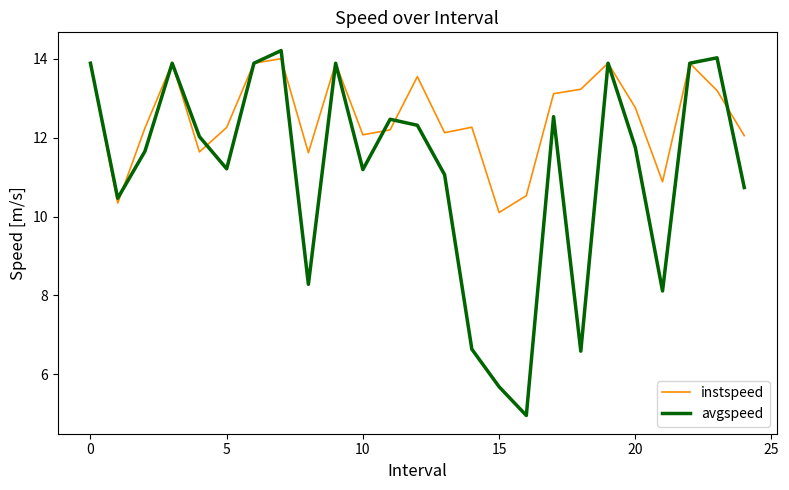

Which series has the largest total across all categories?

instspeed